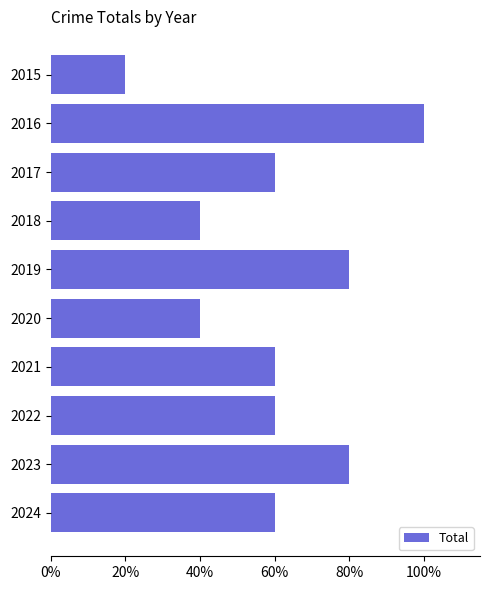

Are the bars horizontal?

Yes